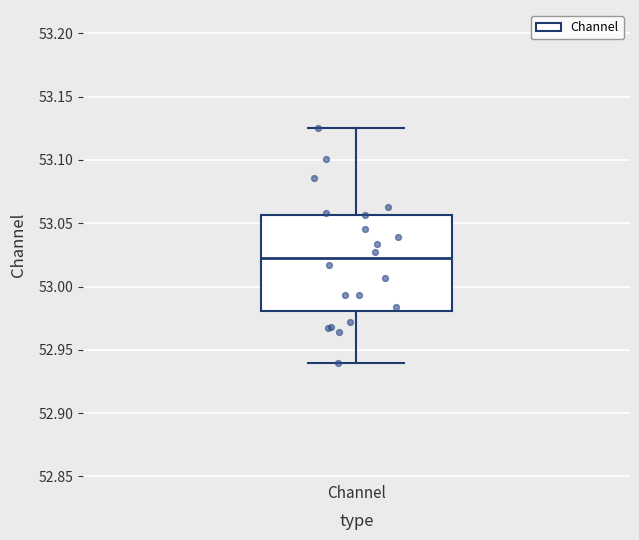

Read this box plot against the y-axis: the position of the median line, the range covered by the box, and the ends of both whiskers. The values are not printed on the chart, so give them approximately, as read against the axis.

median 53.020, box 52.980 to 53.055, whiskers 52.940 to 53.125